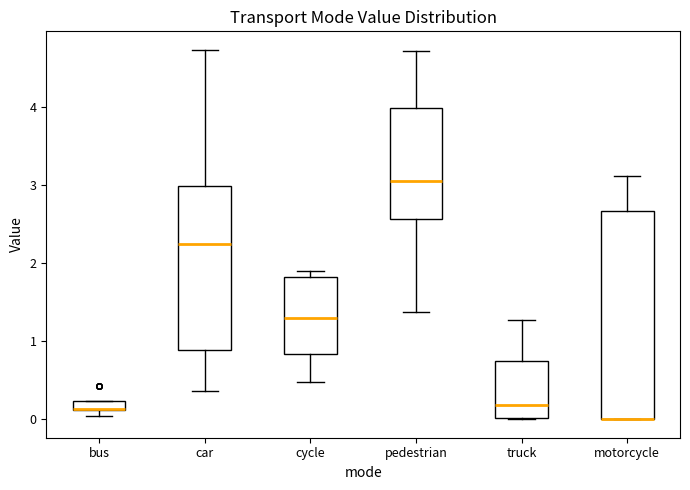

Comparing the boxes themselves (not the whiskers), which one is the tallest?

motorcycle